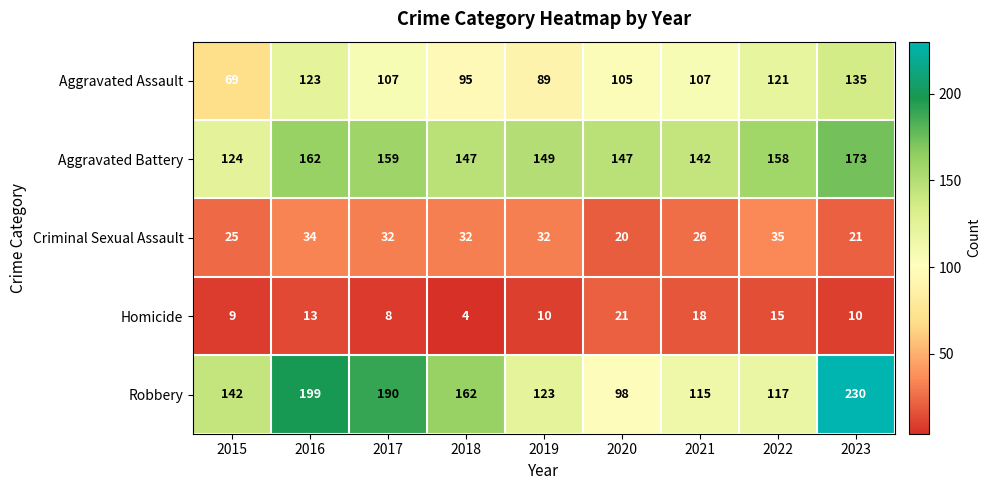

At 2019, list the series in order from smallest to largest.

Homicide, Criminal Sexual Assault, Aggravated Assault, Robbery, Aggravated Battery